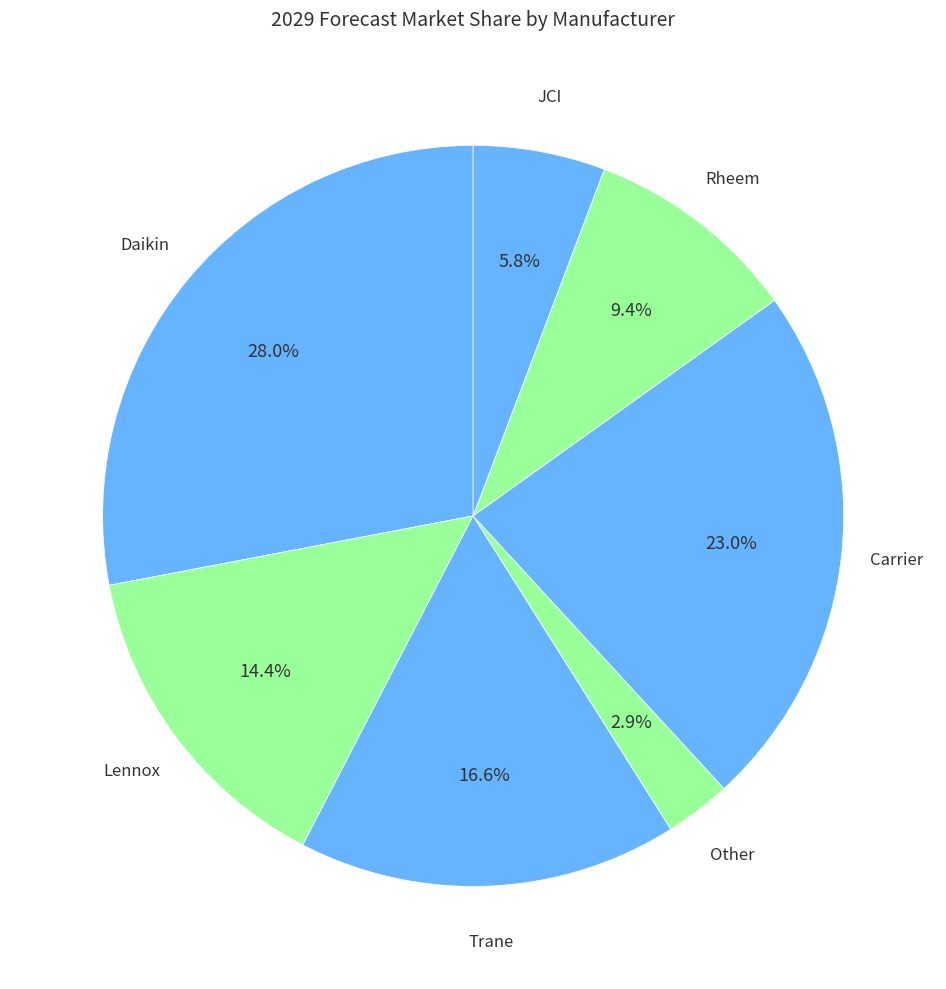

Combined, do Other and Carrier account for over 50%?

No